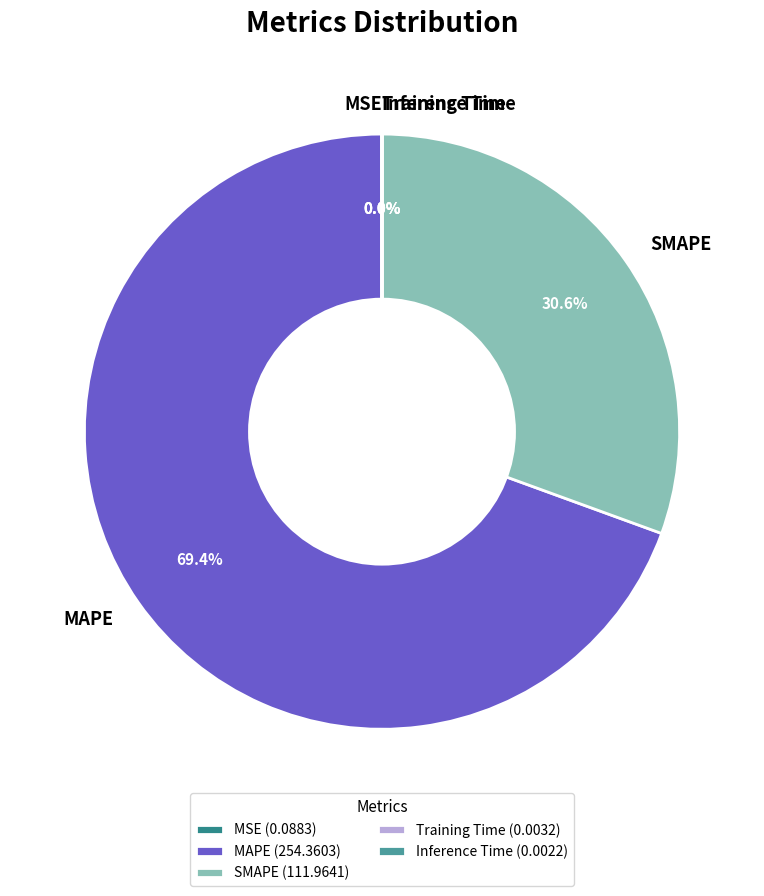

Which category accounts for the majority?

MAPE